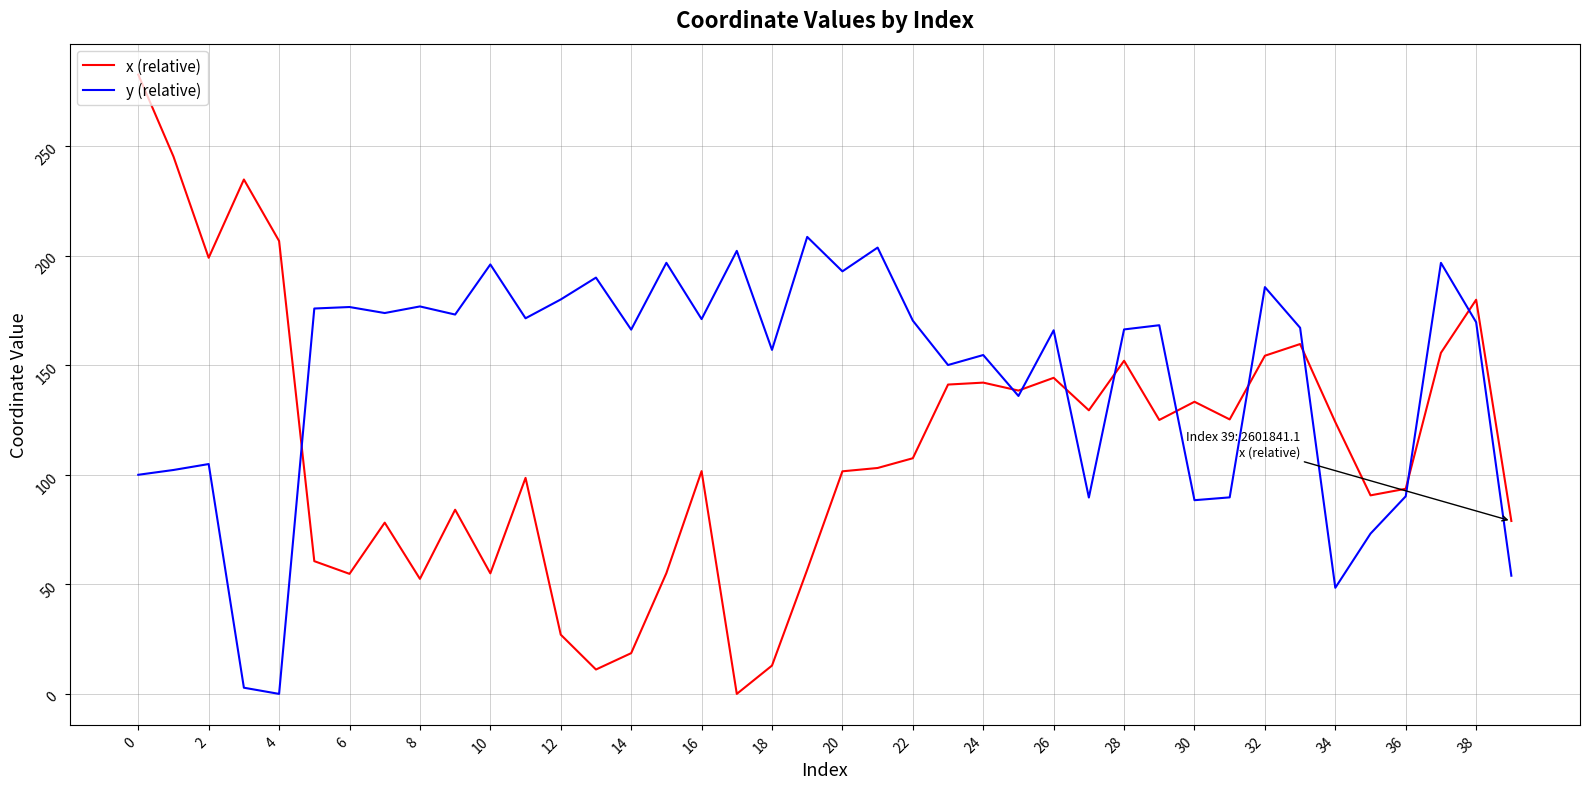

Which series has the largest range (max minus min)?

x (relative)